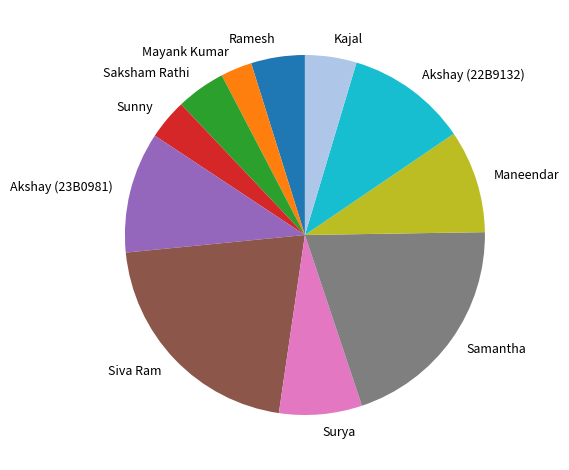

Count the number of slices in the pie.

11